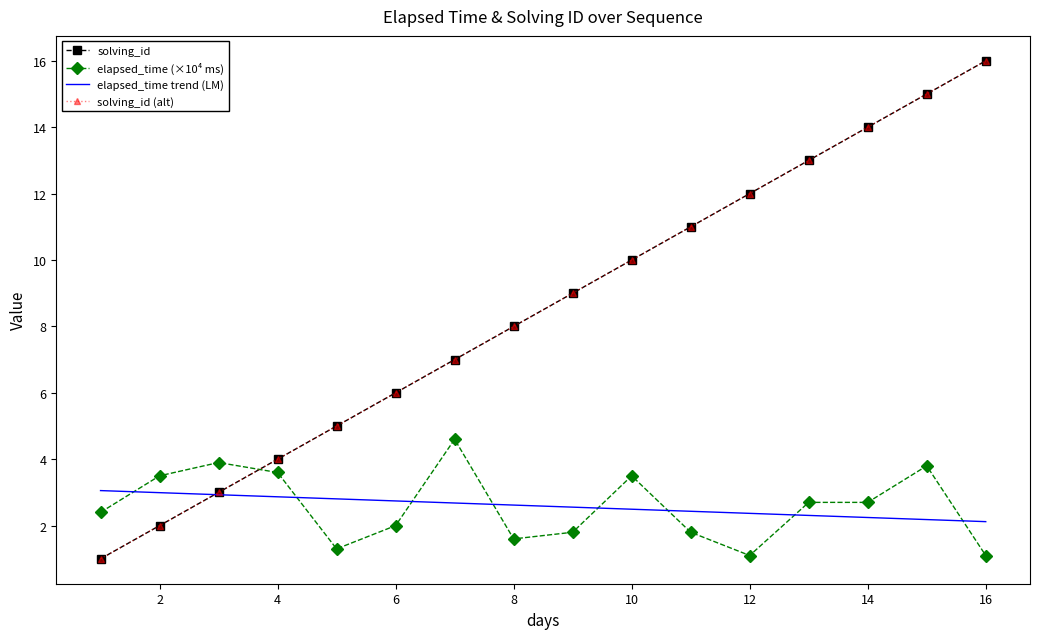

Count the number of categories in the chart.

16